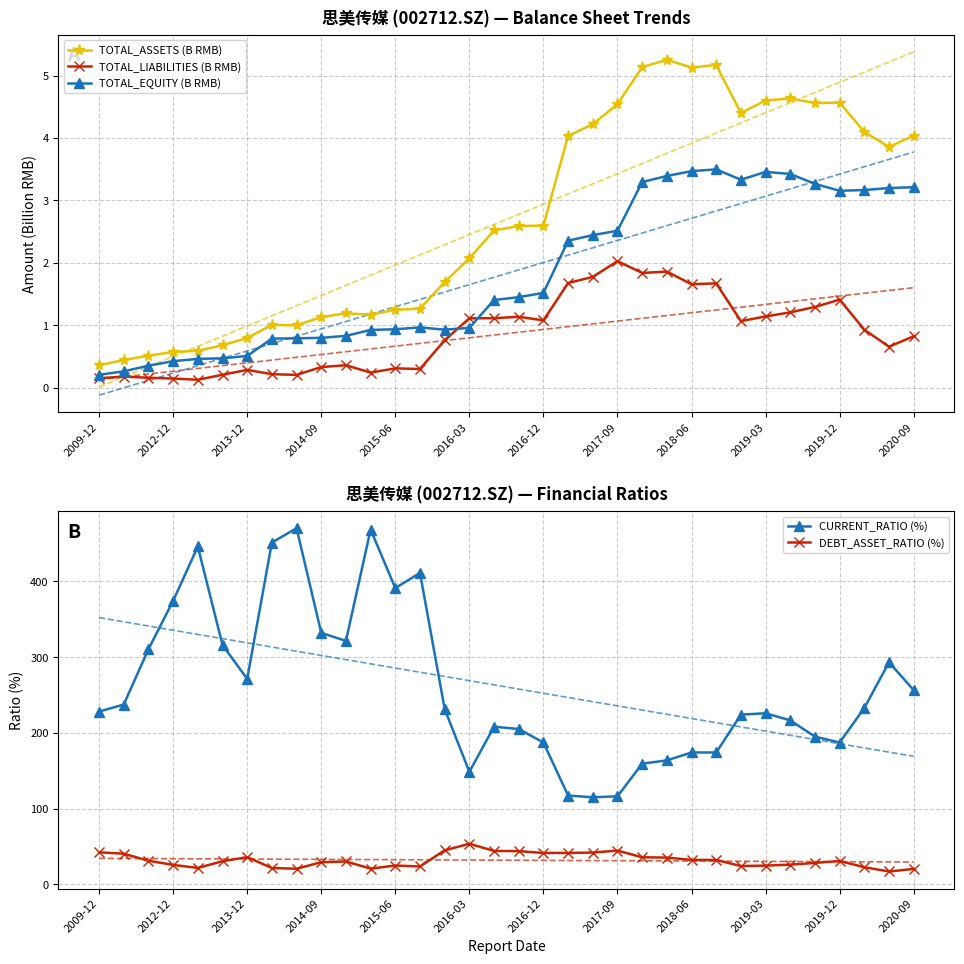

Between 2009-12 and 32, which series saw the biggest shift?

CURRENT_RATIO (%)